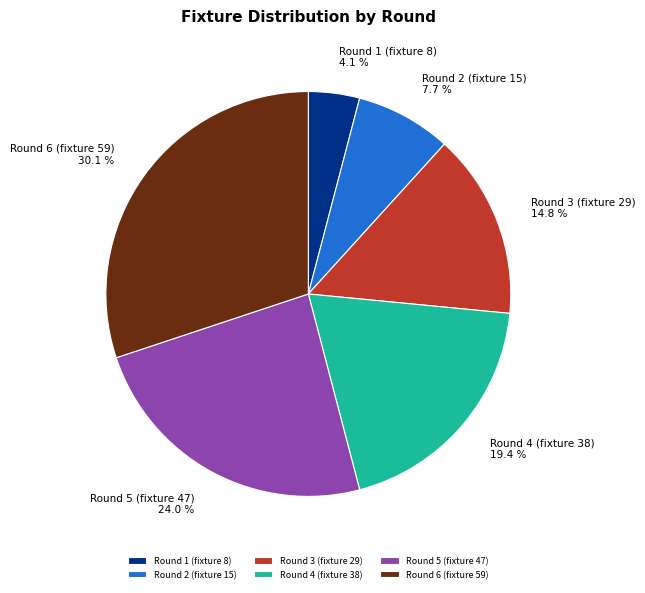

Count the number of slices in the pie.

6